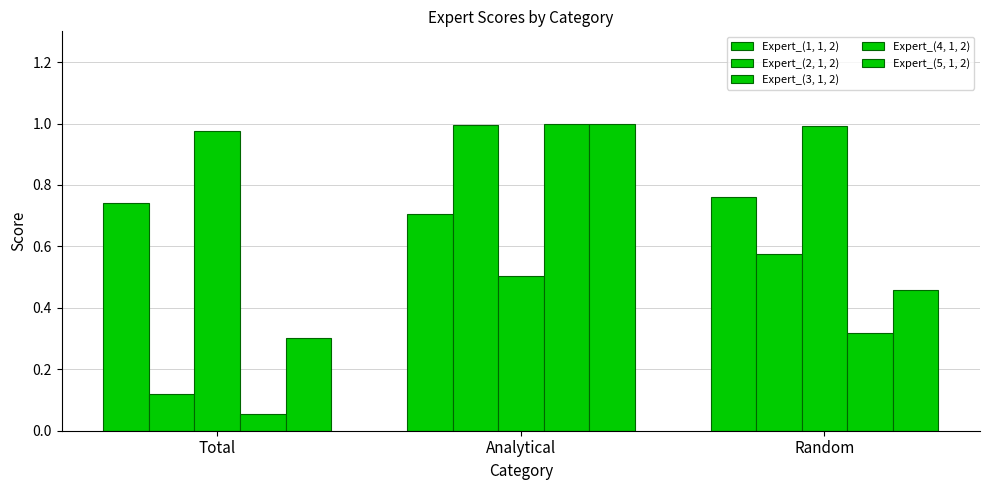

What is the sum of all Expert_(4, 1, 2) values?

1.4